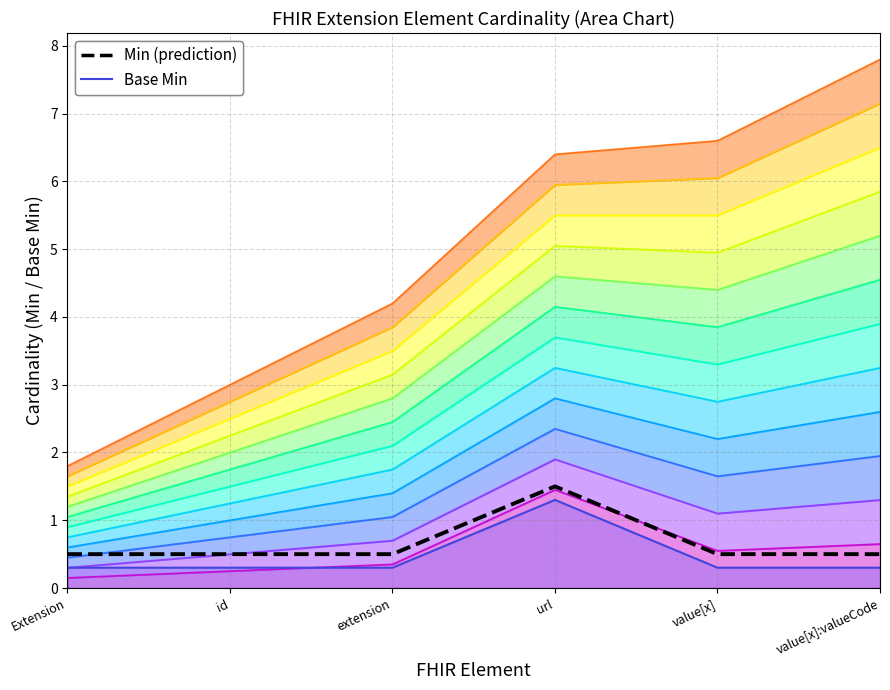

What is the label of the 6th point from the left?

value[x]:valueCode